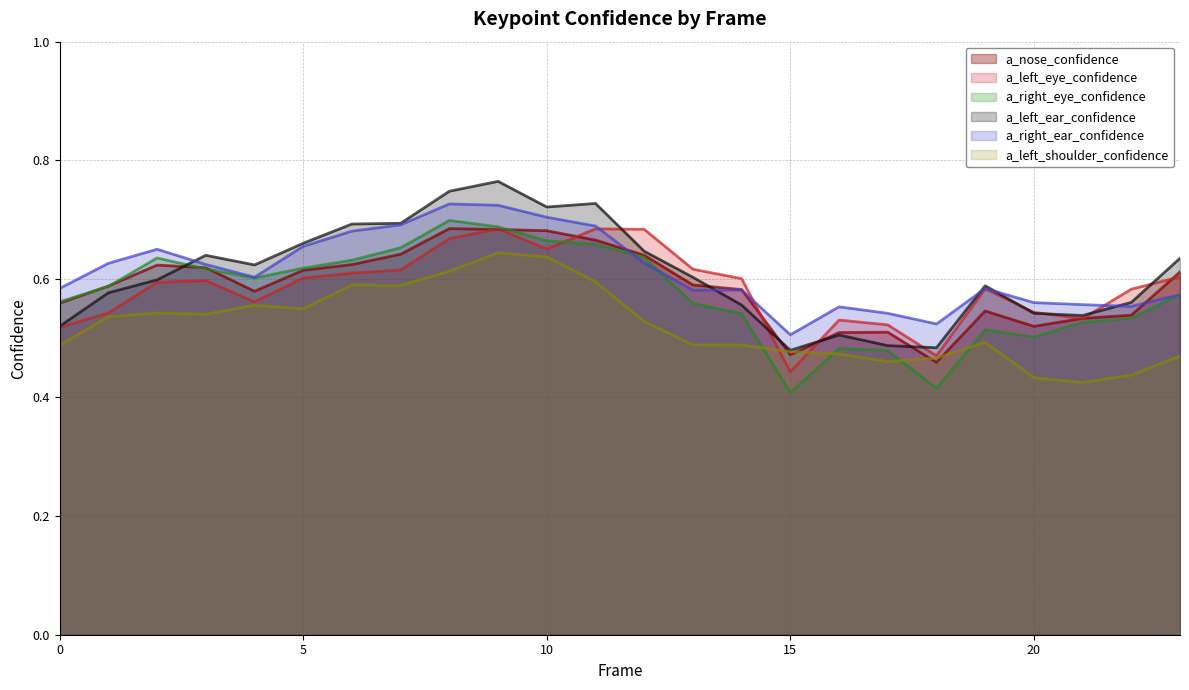

The value of a_left_shoulder_confidence at 13 is 0.8. True or false?

False